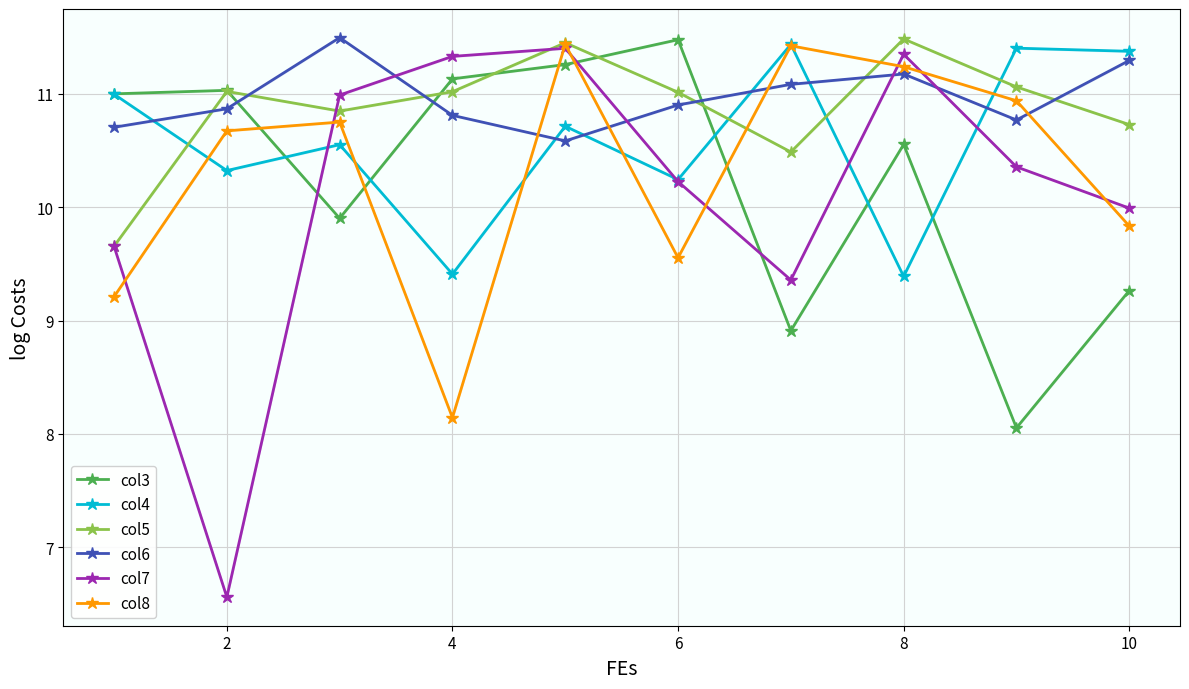

Is it true that col4 equals 11.4 at 10?

True